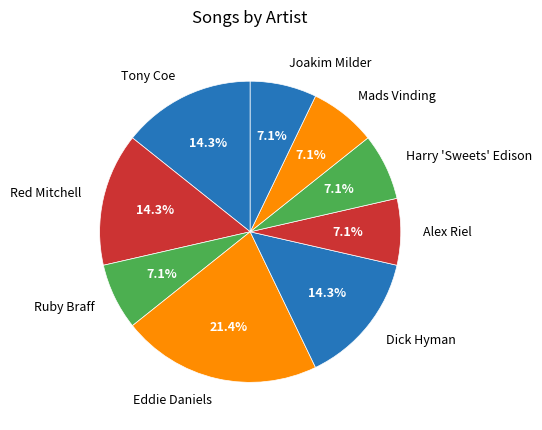

Is Joakim Milder the majority of the pie?

No